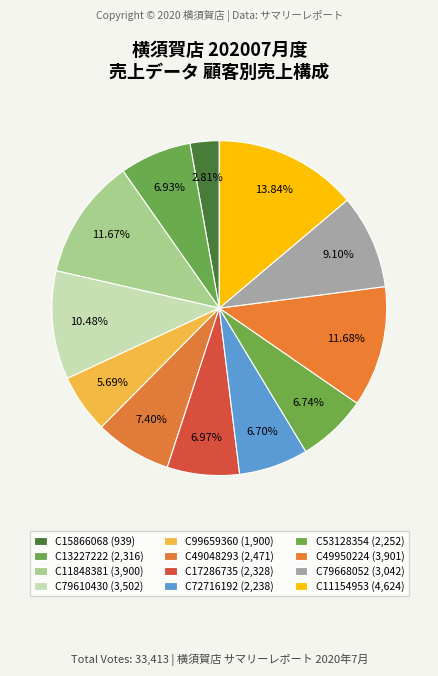

How many segments does this pie chart have?

12